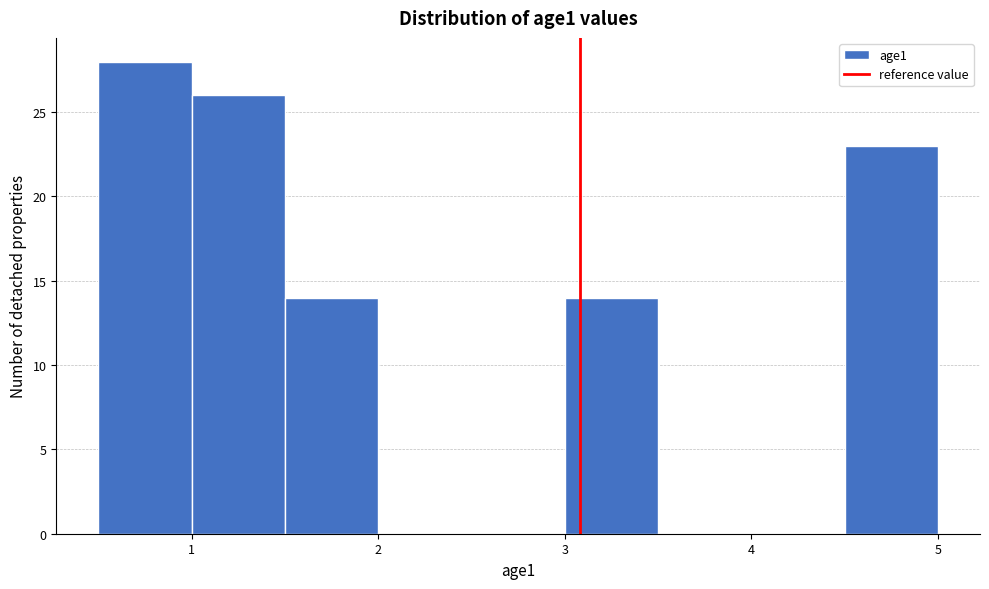

Which range on the x-axis has the tallest bar?

0.5 to 1.0